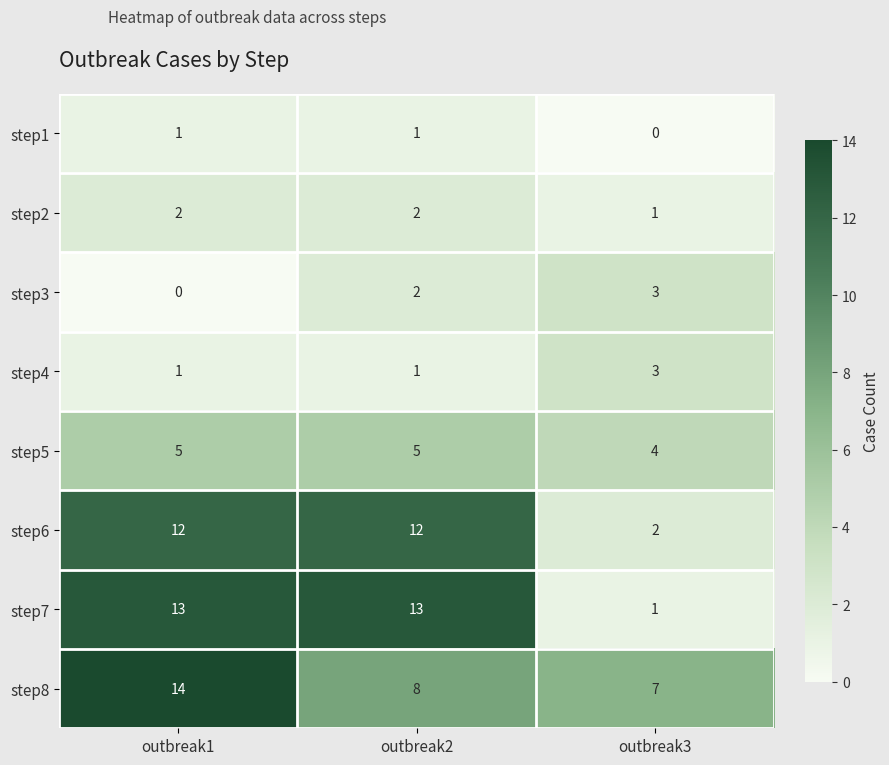

How many step5 values are between 4 and 5?

3